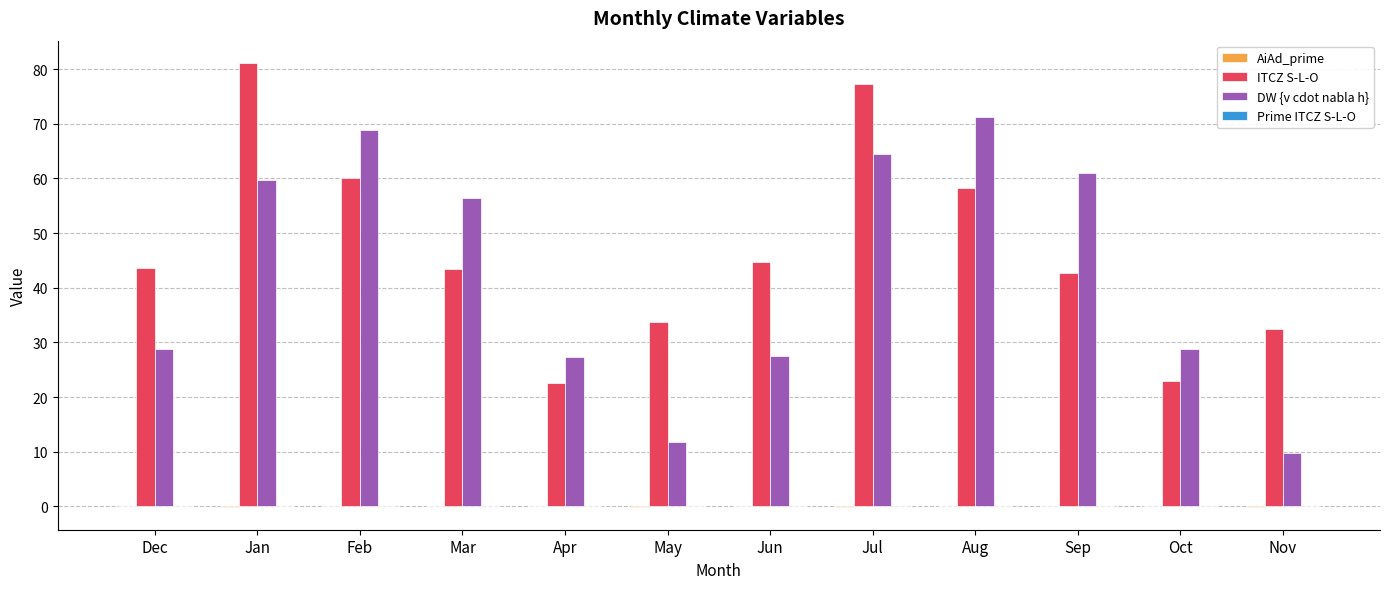

What is the maximum value for ITCZ S-L-O?

81.1